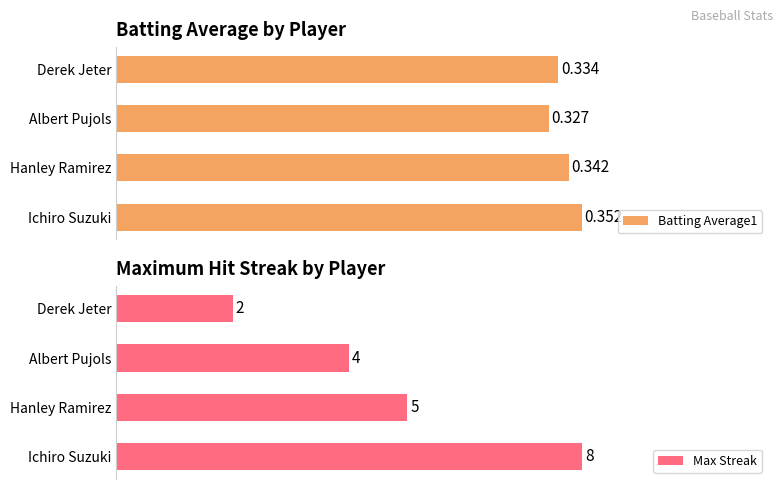

Which category has the highest value in the Batting Average1 series?

Ichiro Suzuki